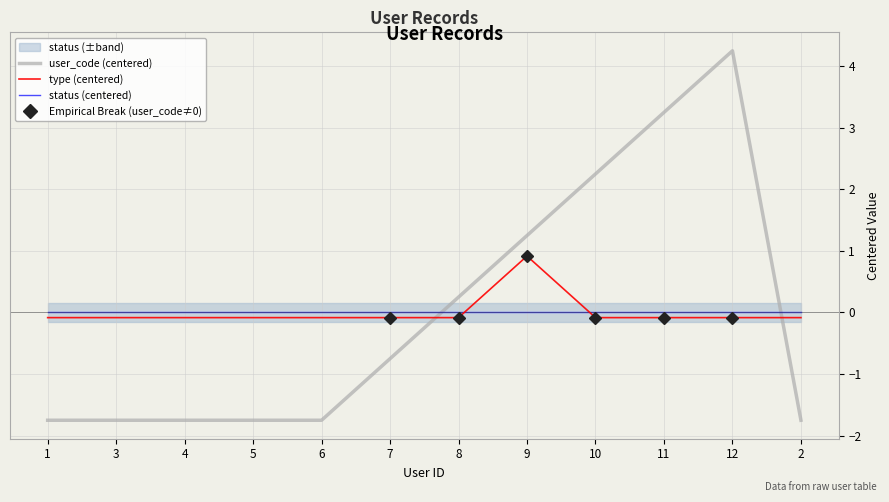

How many values in type (centered) are below zero?

11